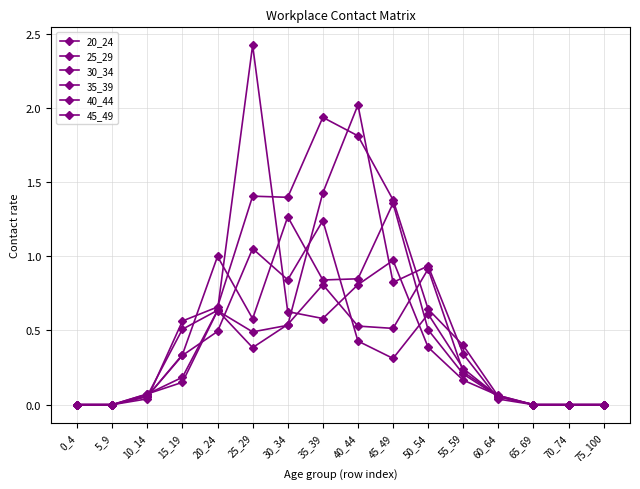

How many lines are shown in the chart?

6